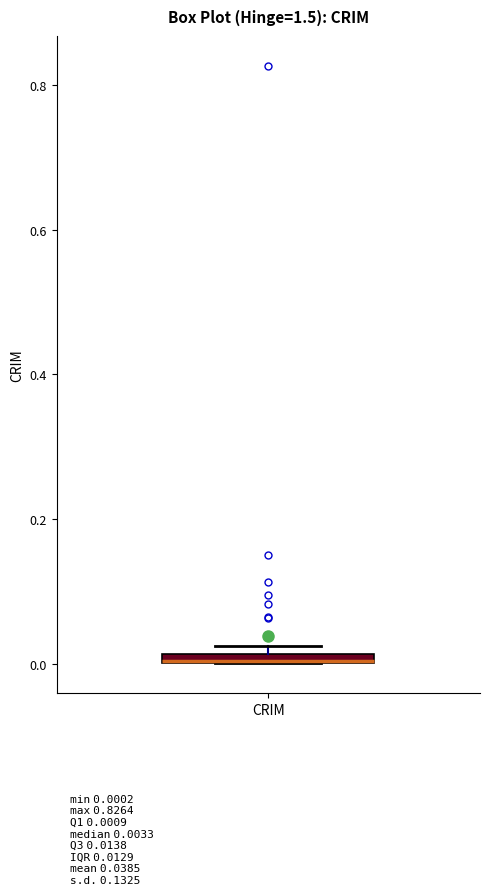

Where is the lower edge of the box for CRIM on the y-axis? The values are not printed on the chart, so give them approximately, as read against the axis.

0.00